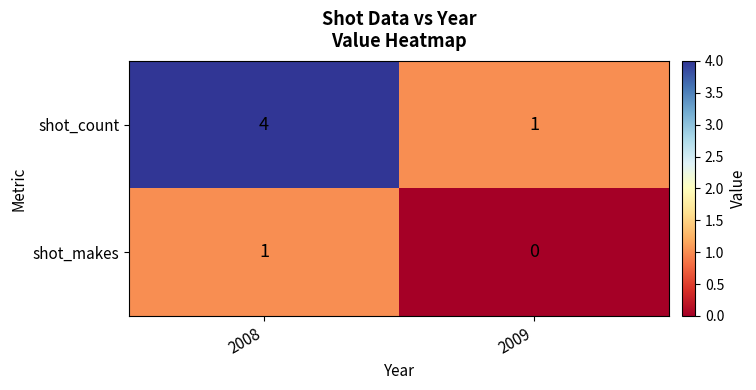

How many data points in shot_count are less than 4?

1